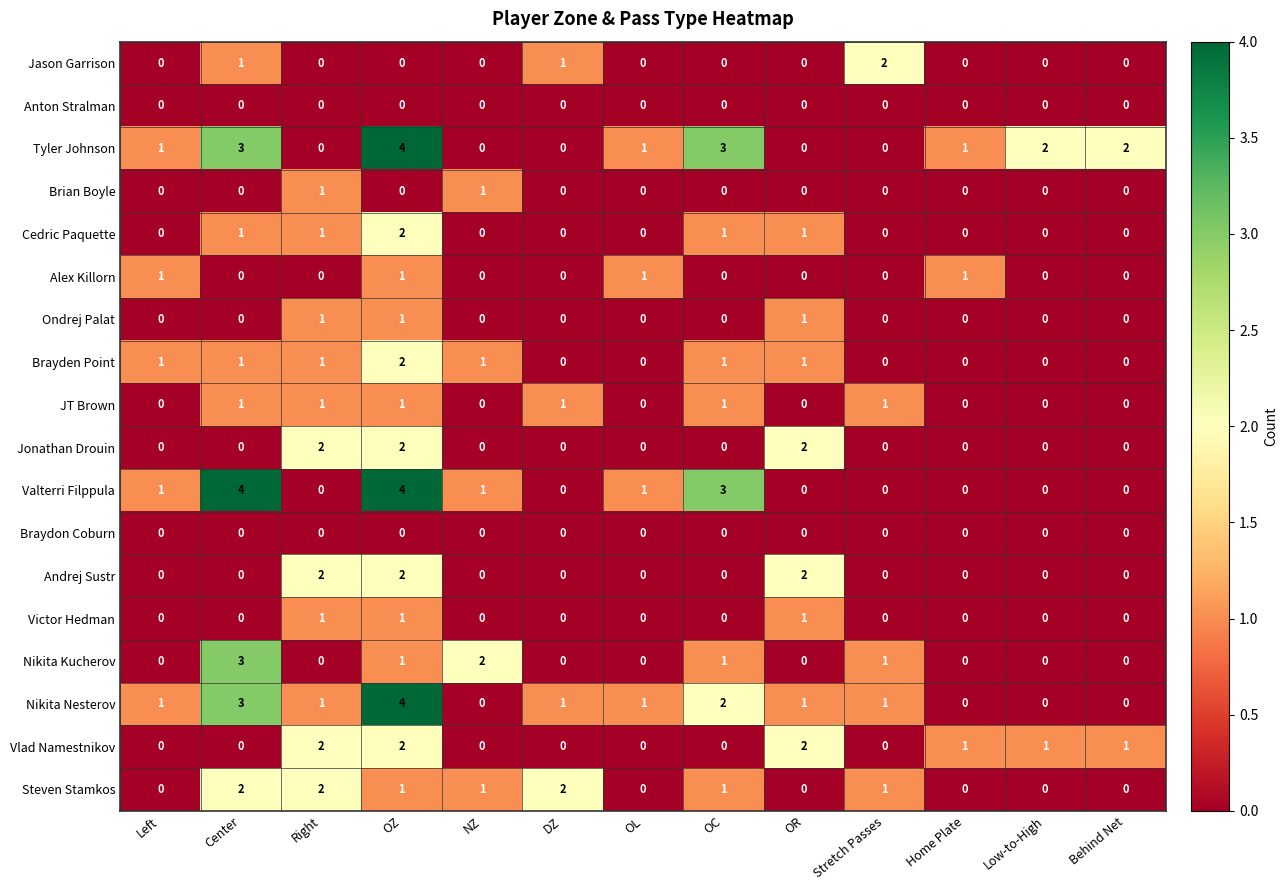

What is the maximum value shown in the chart?

4